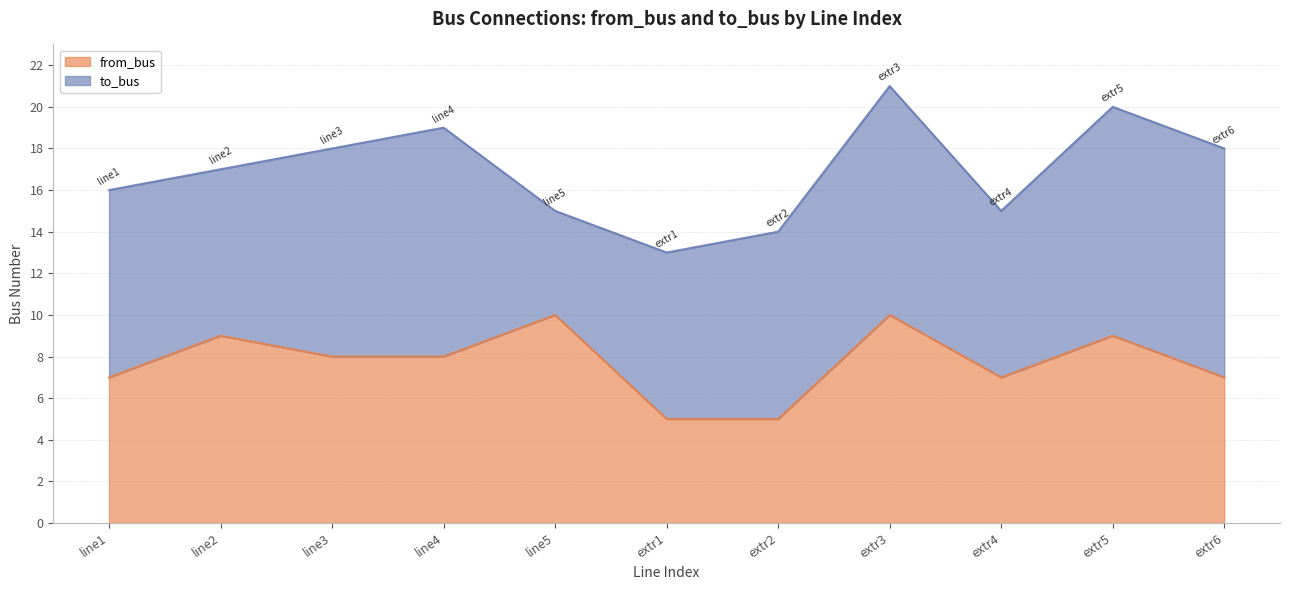

Is it true that from_bus equals 10 at extr3?

True